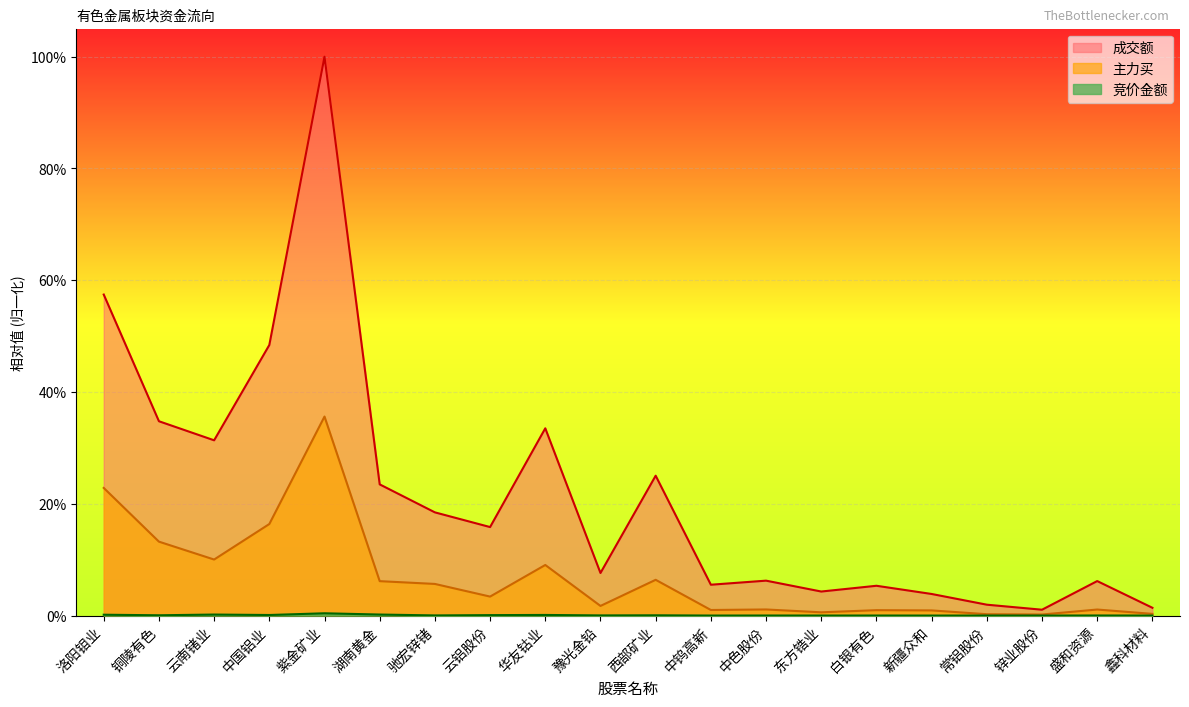

Reading left to right, what are all the values shown in this chart?

竞价金额: 洛阳钼业=0.0	铜陵有色=0.0	云南锗业=0.0	中国铝业=0.0	紫金矿业=0.0	湖南黄金=0.0	驰宏锌锗=0.0	云铝股份=0.0	华友钴业=0.0	豫光金铅=0.0	西部矿业=0.0	中钨高新=0.0	中色股份=0.0	东方锆业=0.0	白银有色=0.0	新疆众和=0.0	常铝股份=0.0	锌业股份=0.0	盛和资源=0.0	鑫科材料=0.0
成交额: 洛阳钼业=0.6	铜陵有色=0.3	云南锗业=0.3	中国铝业=0.5	紫金矿业=1.0	湖南黄金=0.2	驰宏锌锗=0.2	云铝股份=0.2	华友钴业=0.3	豫光金铅=0.1	西部矿业=0.3	中钨高新=0.1	中色股份=0.1	东方锆业=0.0	白银有色=0.1	新疆众和=0.0	常铝股份=0.0	锌业股份=0.0	盛和资源=0.1	鑫科材料=0.0
主力买: 洛阳钼业=0.2	铜陵有色=0.1	云南锗业=0.1	中国铝业=0.2	紫金矿业=0.4	湖南黄金=0.1	驰宏锌锗=0.1	云铝股份=0.0	华友钴业=0.1	豫光金铅=0.0	西部矿业=0.1	中钨高新=0.0	中色股份=0.0	东方锆业=0.0	白银有色=0.0	新疆众和=0.0	常铝股份=0.0	锌业股份=0.0	盛和资源=0.0	鑫科材料=0.0